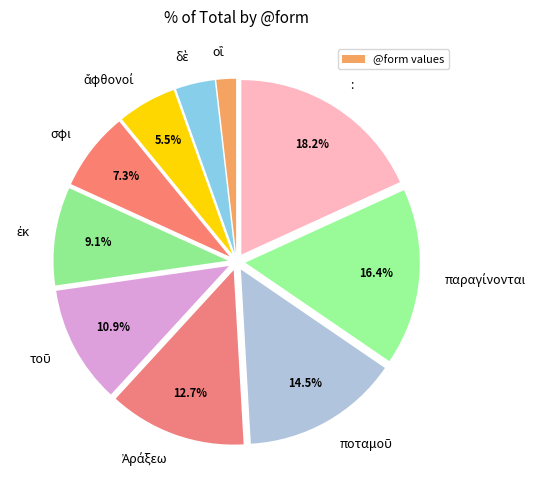

What is the largest slice in the pie chart?

: